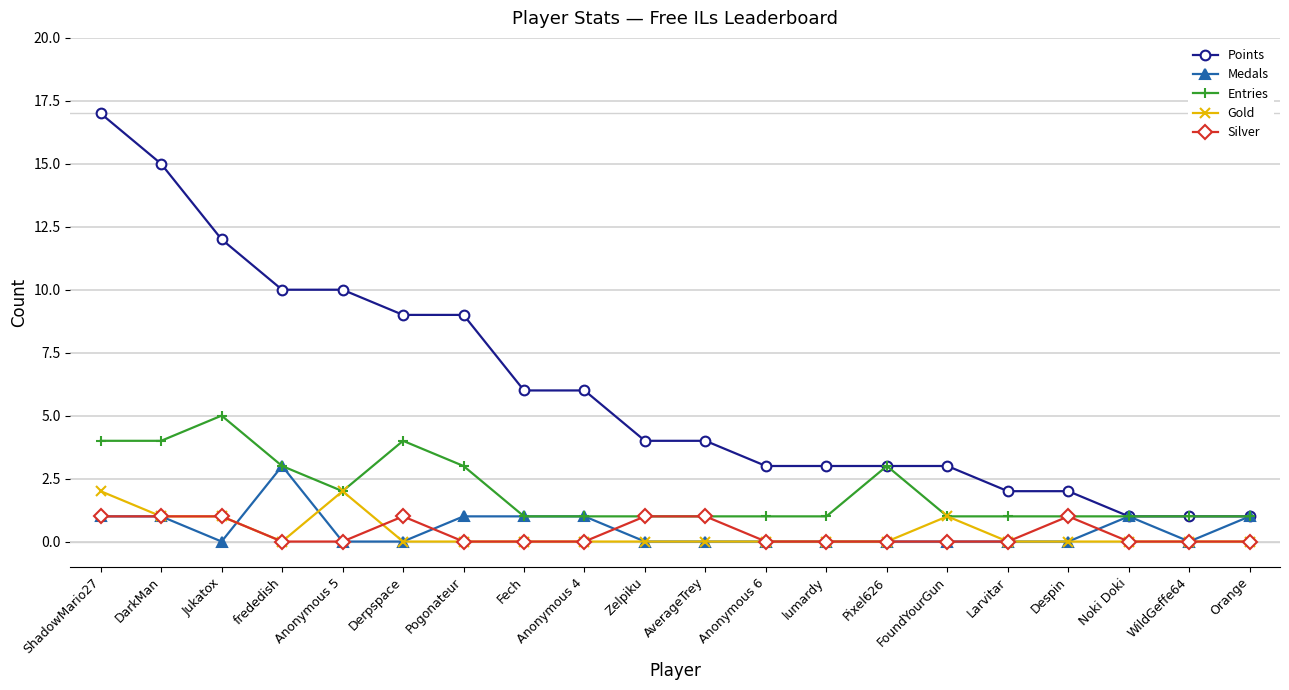

How many distinct data groups are displayed?

5